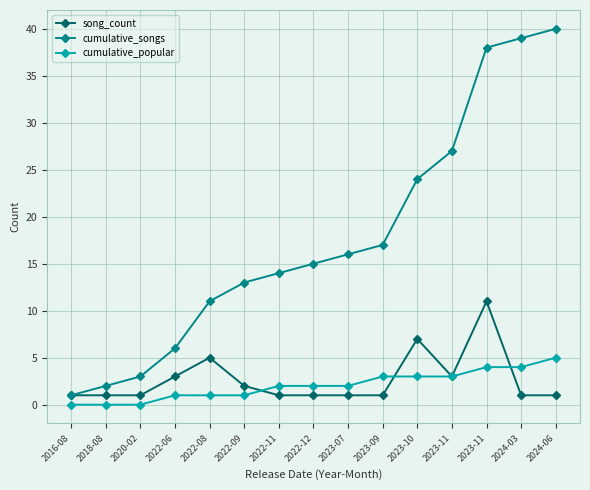

Count the number of categories in the chart.

15